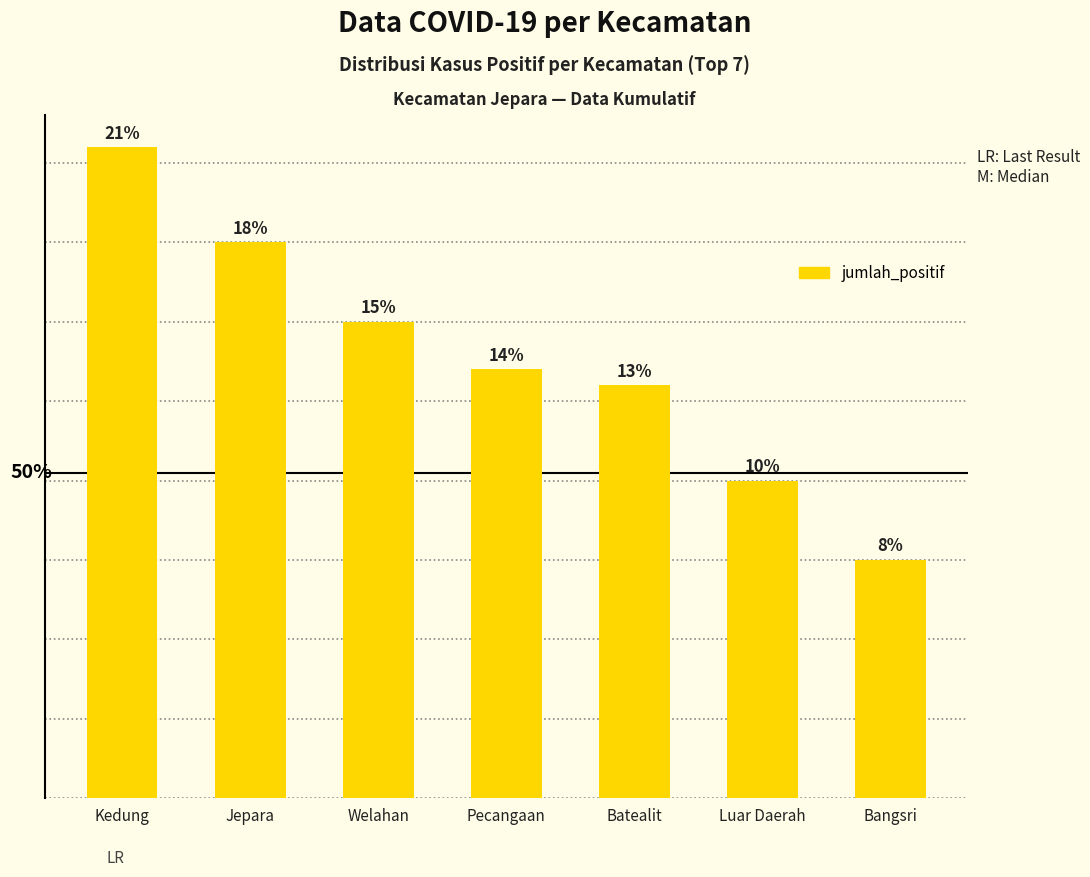

Does the chart contain any negative values?

No